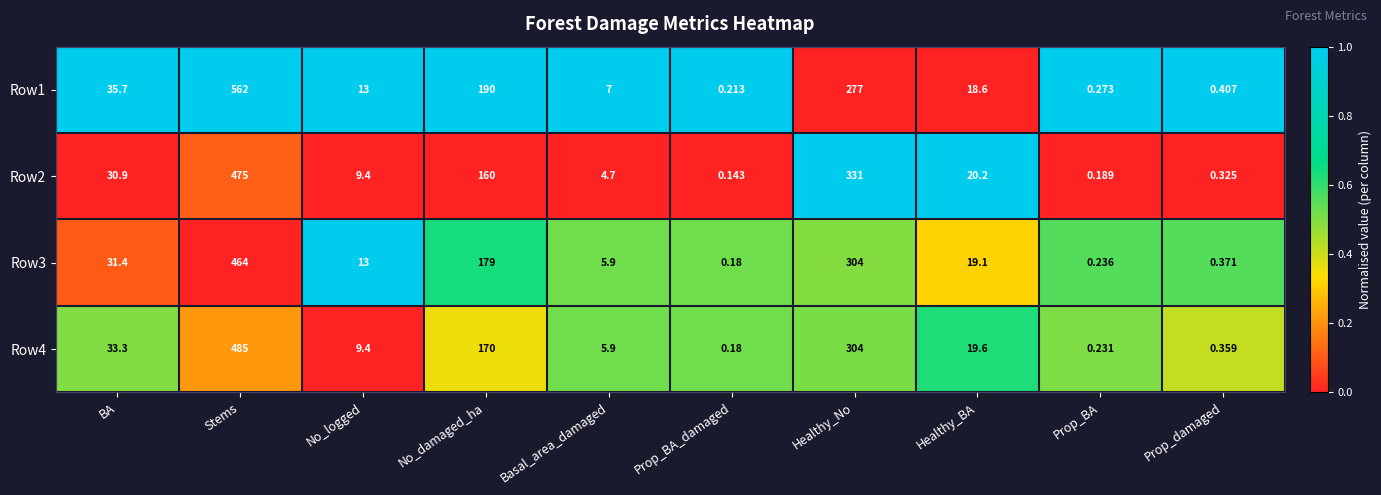

At which category is the sum across all series the highest?

Stems